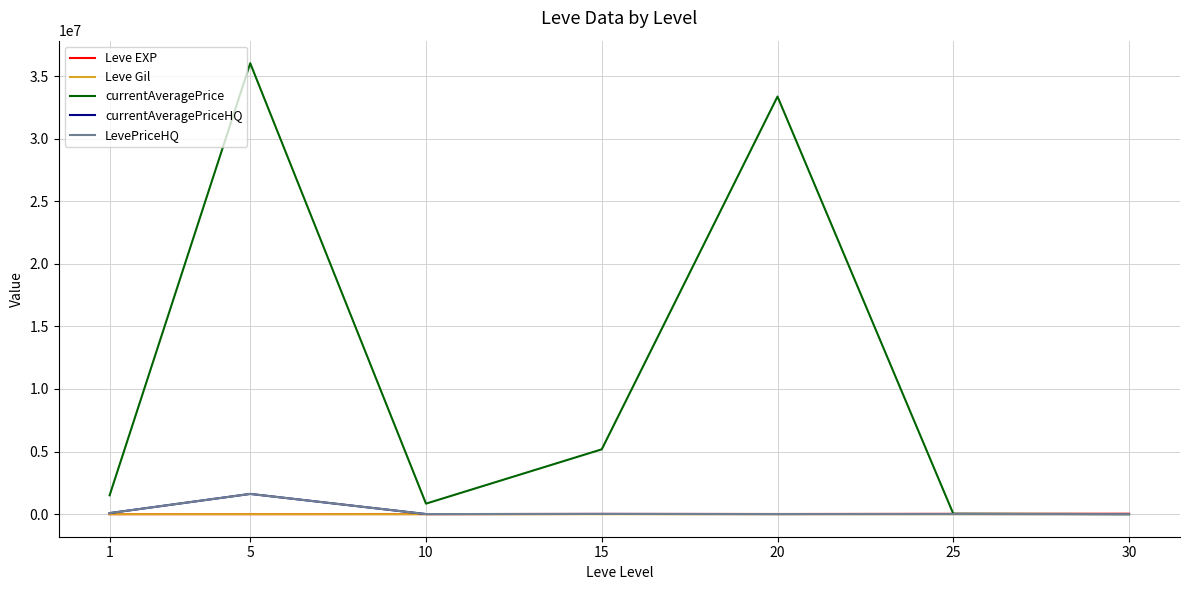

Does the chart display data point markers on the line(s)?

No